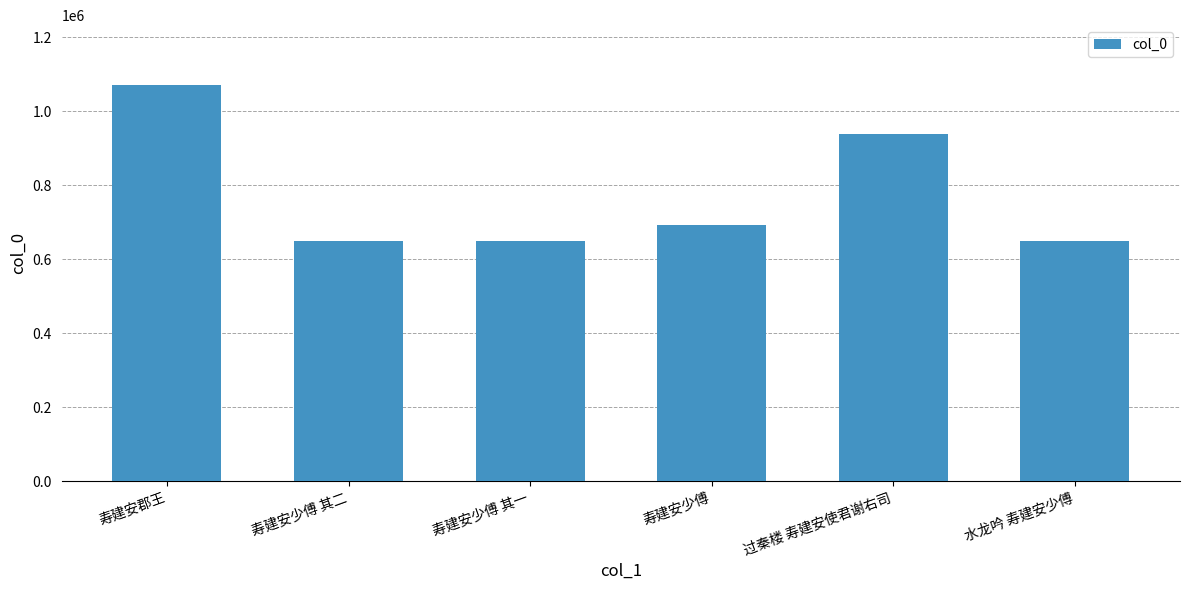

True or false: the data shows 1908500 at 寿建安郡王.

False